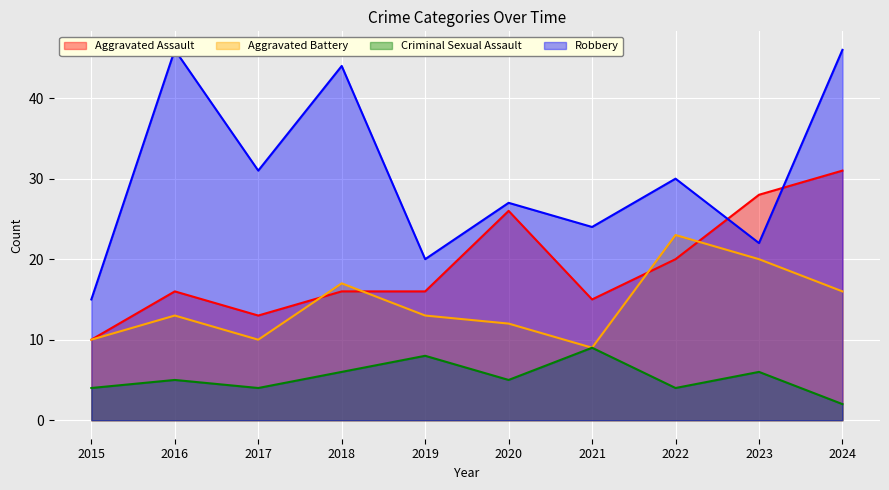

How many lines are shown in the chart?

4